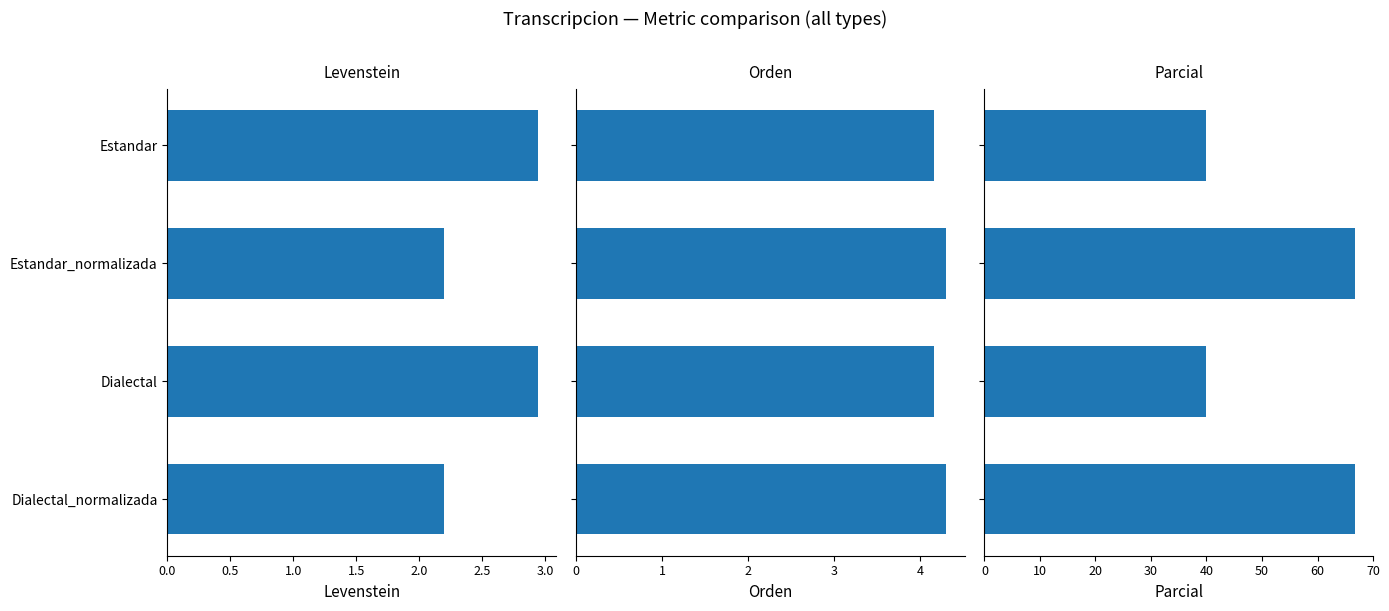

What is the approximate value of Parcial at Dialectal_normalizada?

66.7